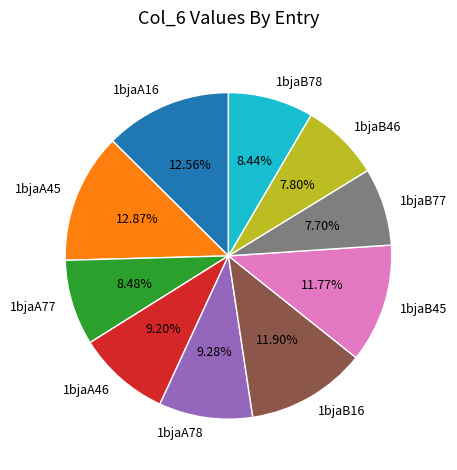

What is the ratio of the value at 1bjaB77 to the value at 1bjaB45?

0.7